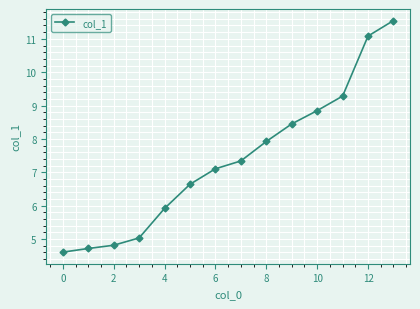

What is the value of the 1st point from the left?

4.6